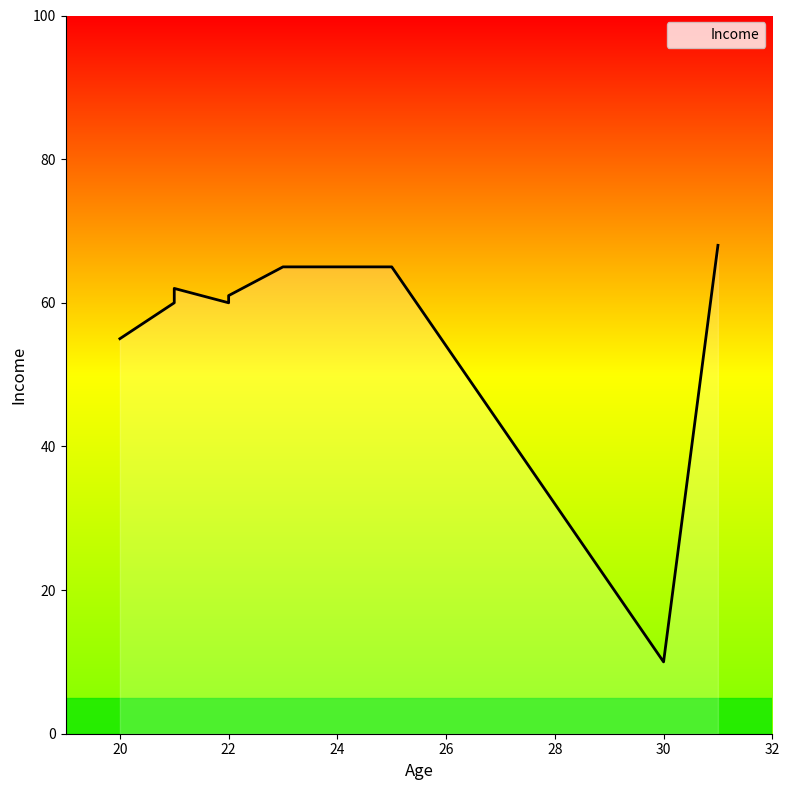

Which label corresponds to the largest value in the chart?

31